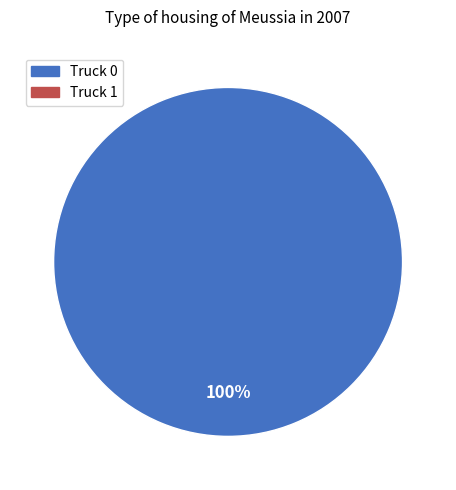

Is there a majority slice in this chart?

Yes